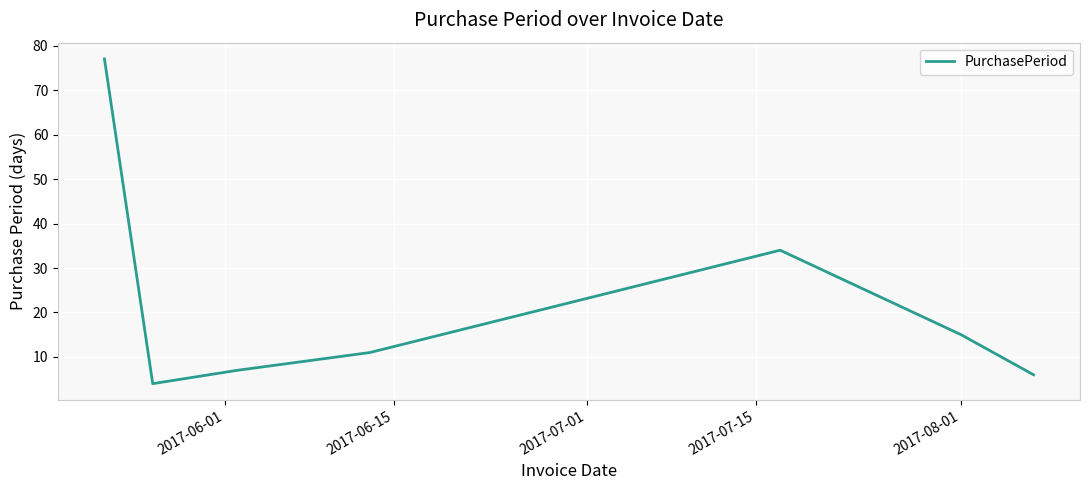

What is the difference between the maximum and minimum values?

73